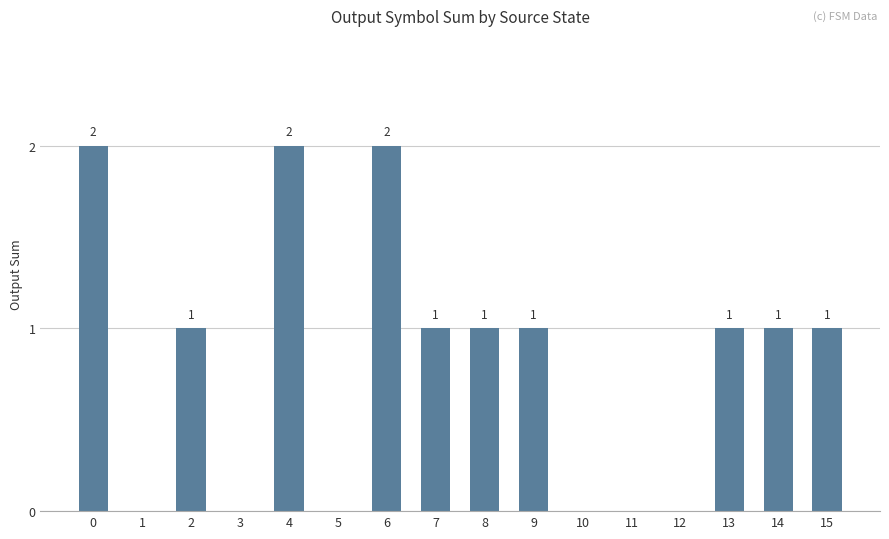

What is the greatest value displayed?

2